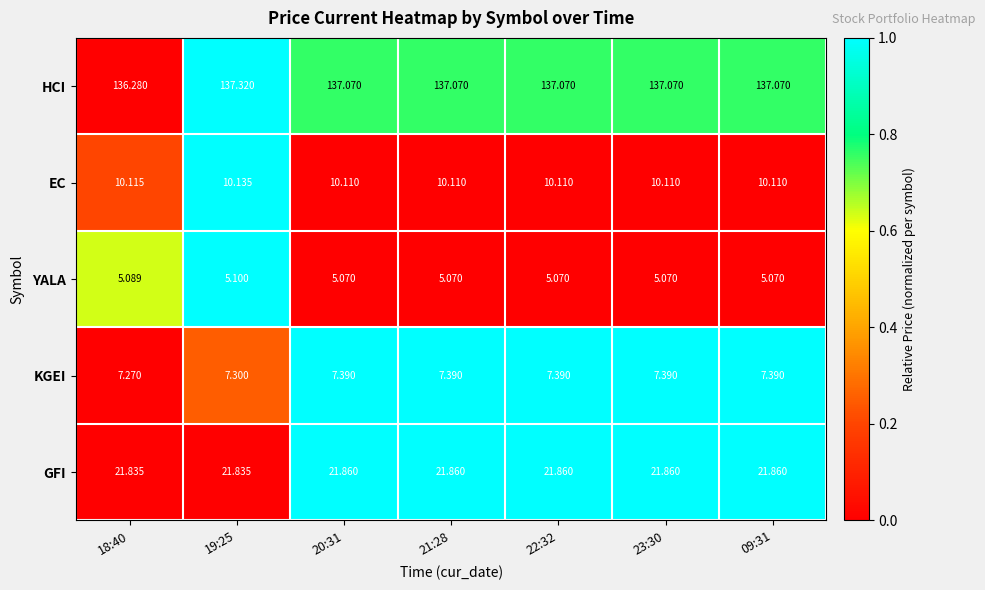

Rank the series by their maximum value, from highest to lowest.

HCI, GFI, EC, KGEI, YALA